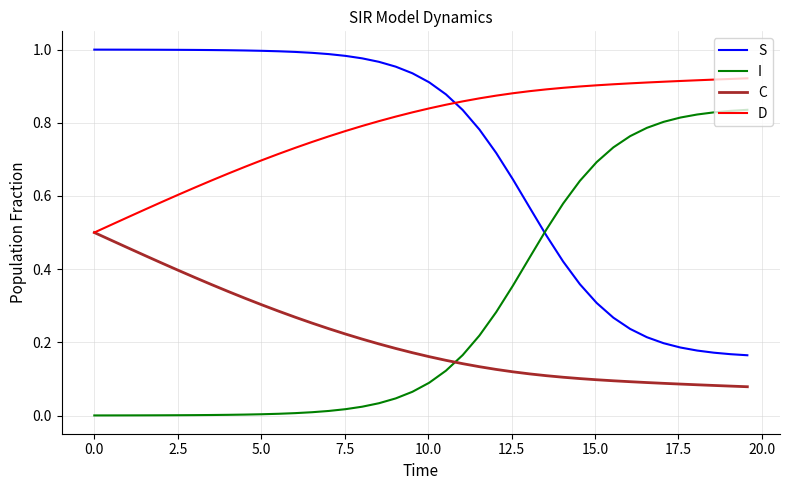

Is this an area chart (filled region under the line)?

No